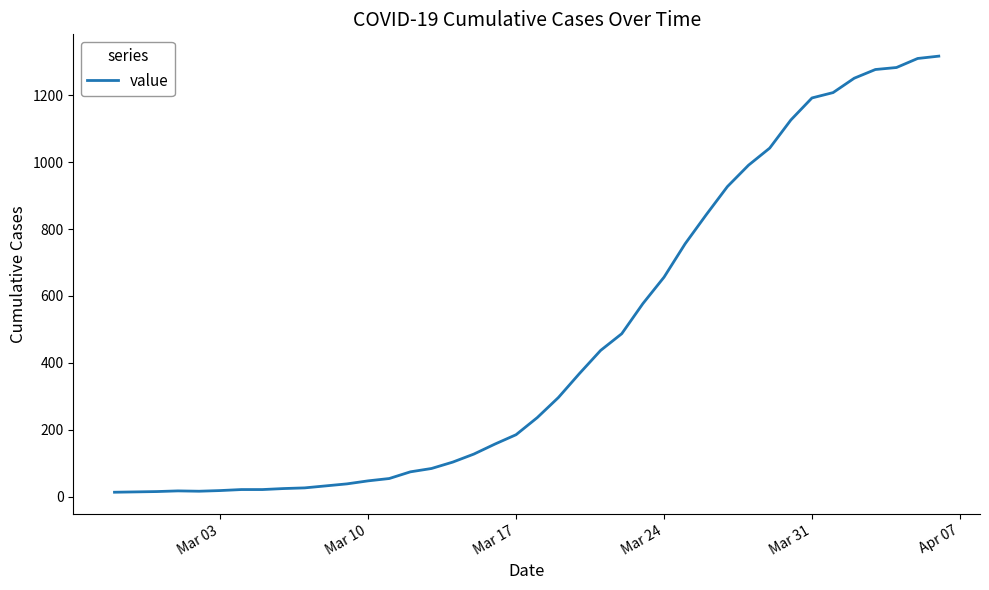

What is the maximum value shown in the chart?

1317